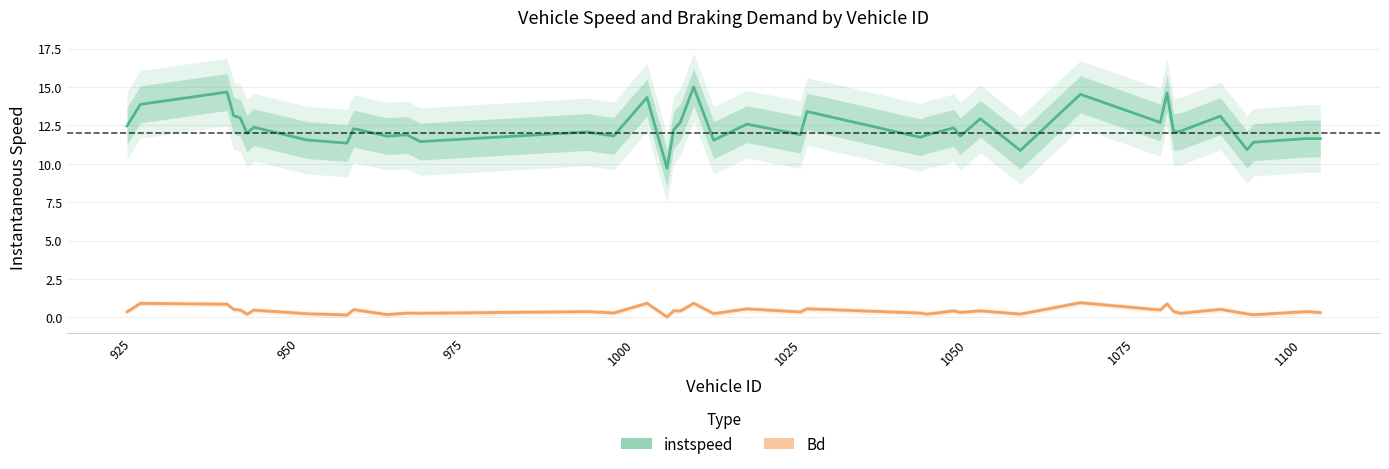

What is the label of the 34th point from the right?

1050